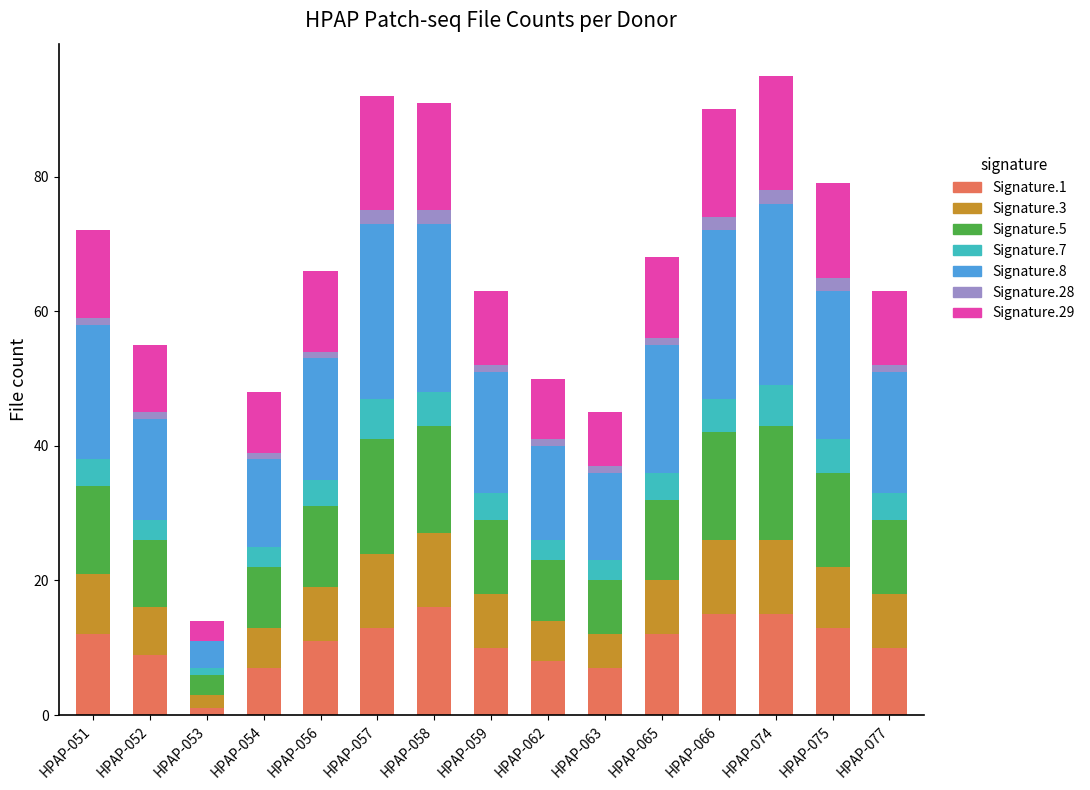

The Signature.1 series shows 5 at HPAP-058. True or false?

False